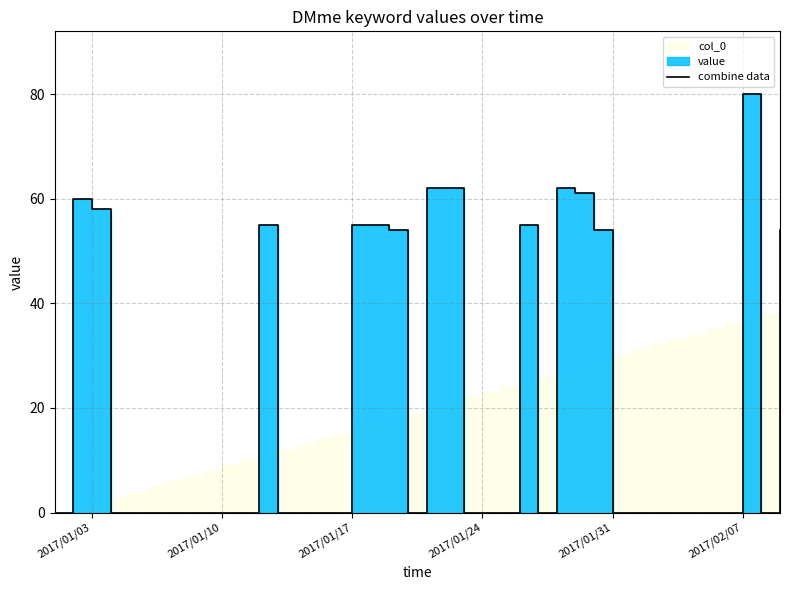

What is the value of the 30th point from the left?

54